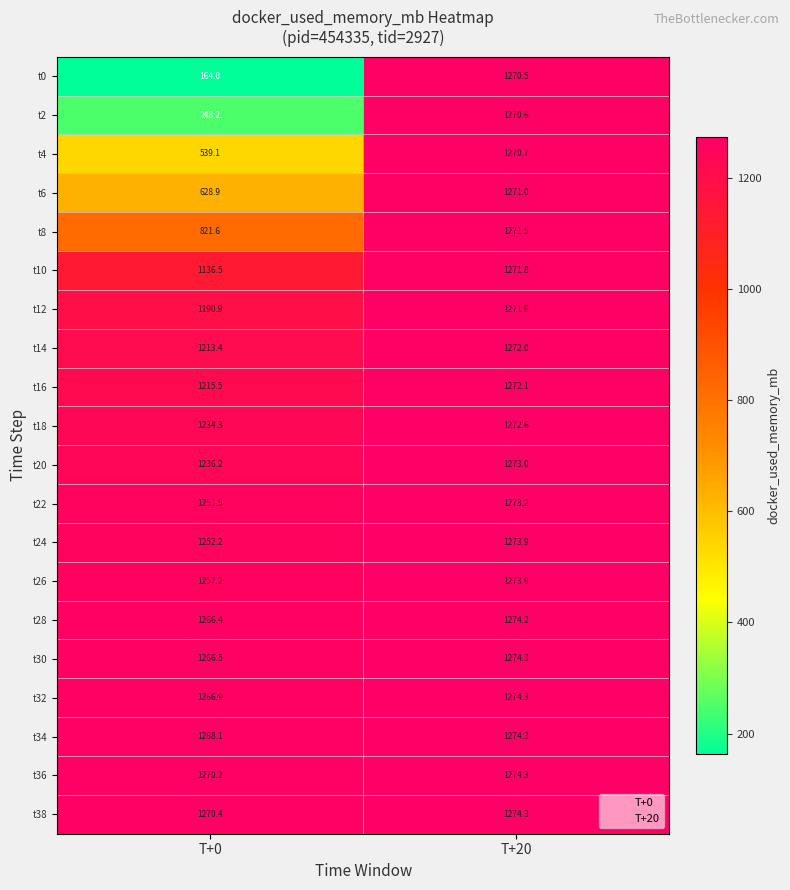

What is the total value across all series at T+0?

20998.0